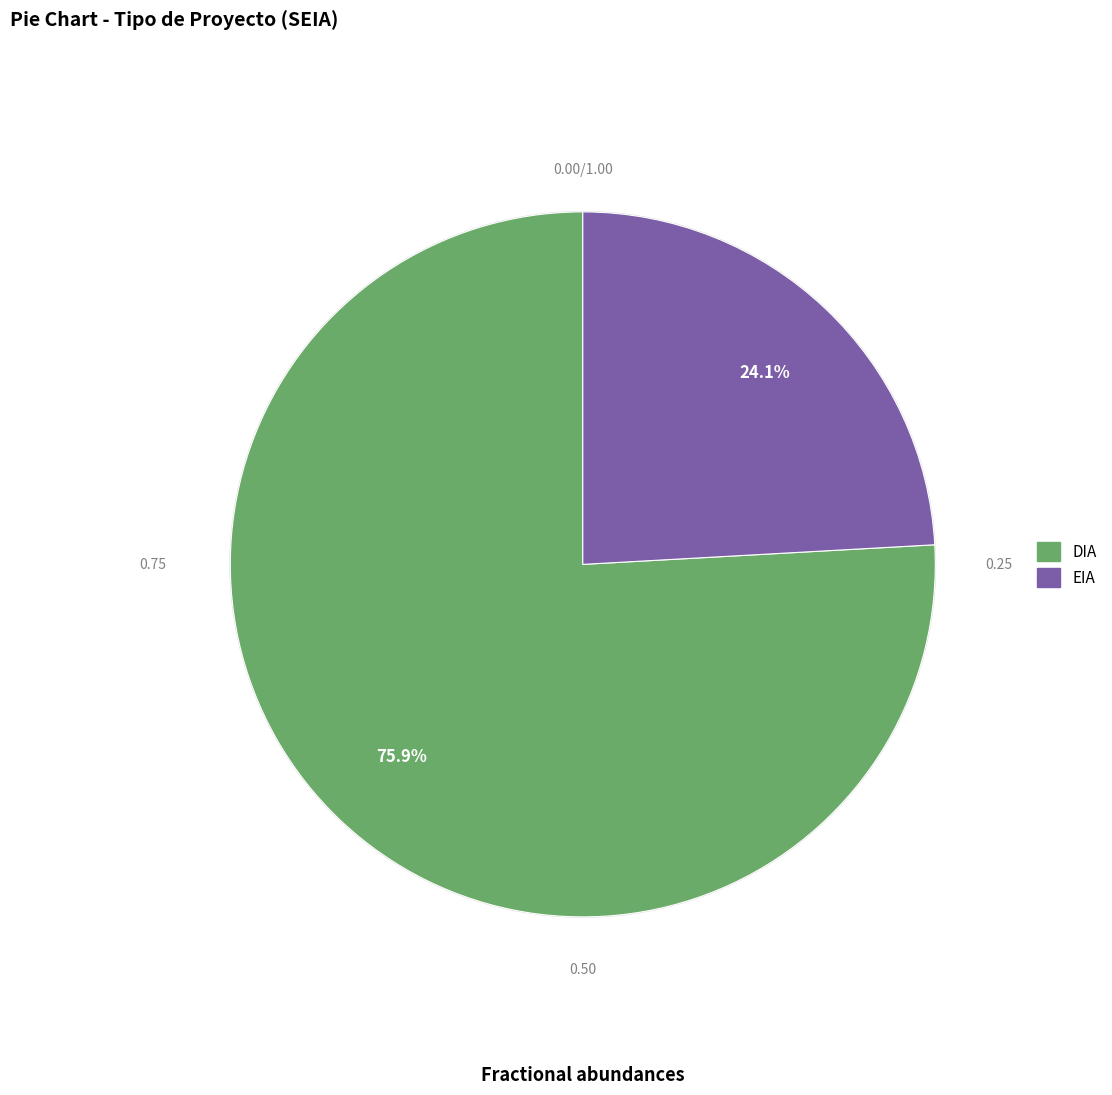

What is the majority slice?

DIA